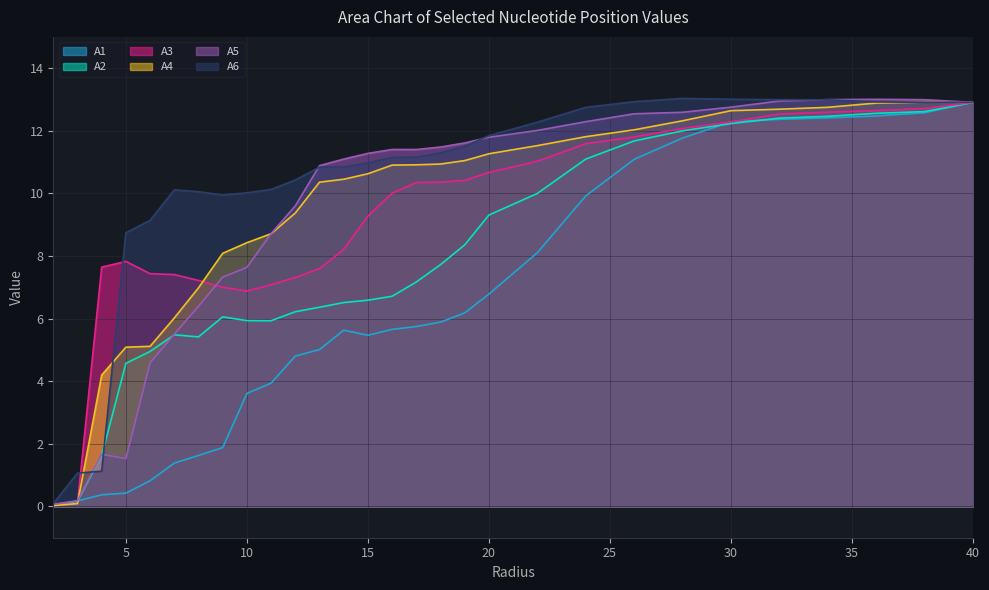

What is the average value of the A1 series?

6.3